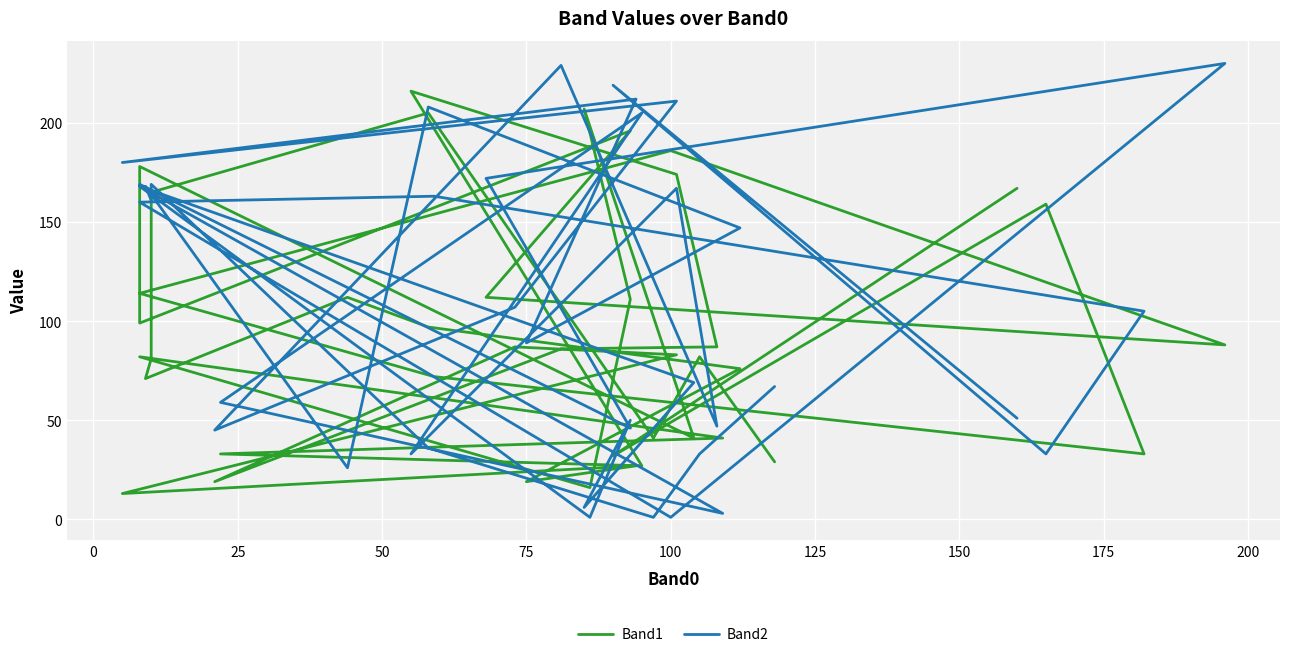

In Band1, how many points are lower than both neighbors (excluding endpoints)?

12